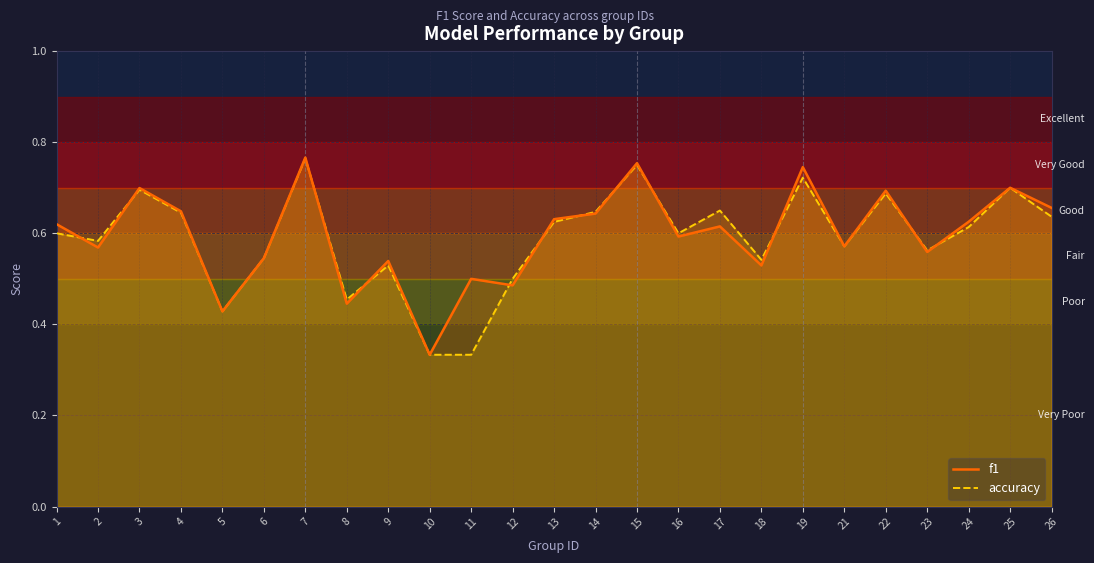

What is the sum of the accuracy values at 9 and 4?

1.2